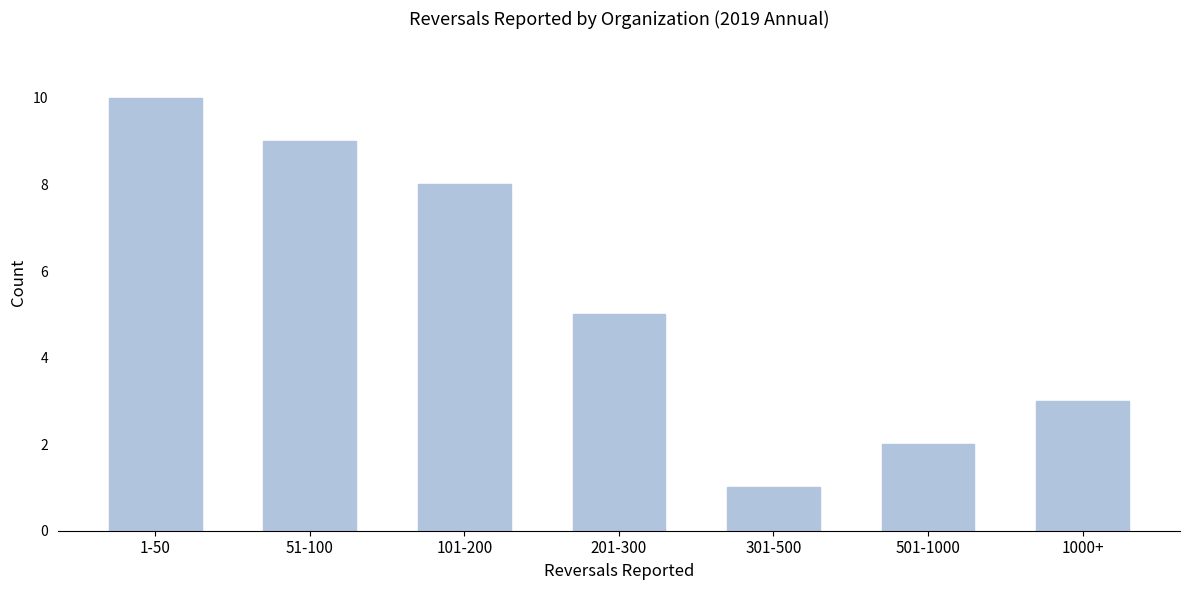

Reading left to right, what are all the values shown in this chart?

1-50=10	51-100=9	101-200=8	201-300=5	301-500=1	501-1000=2	1000+=3